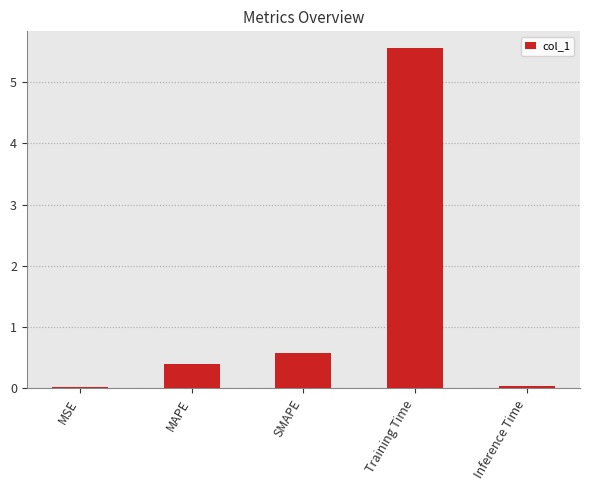

What position from the left is MSE?

1